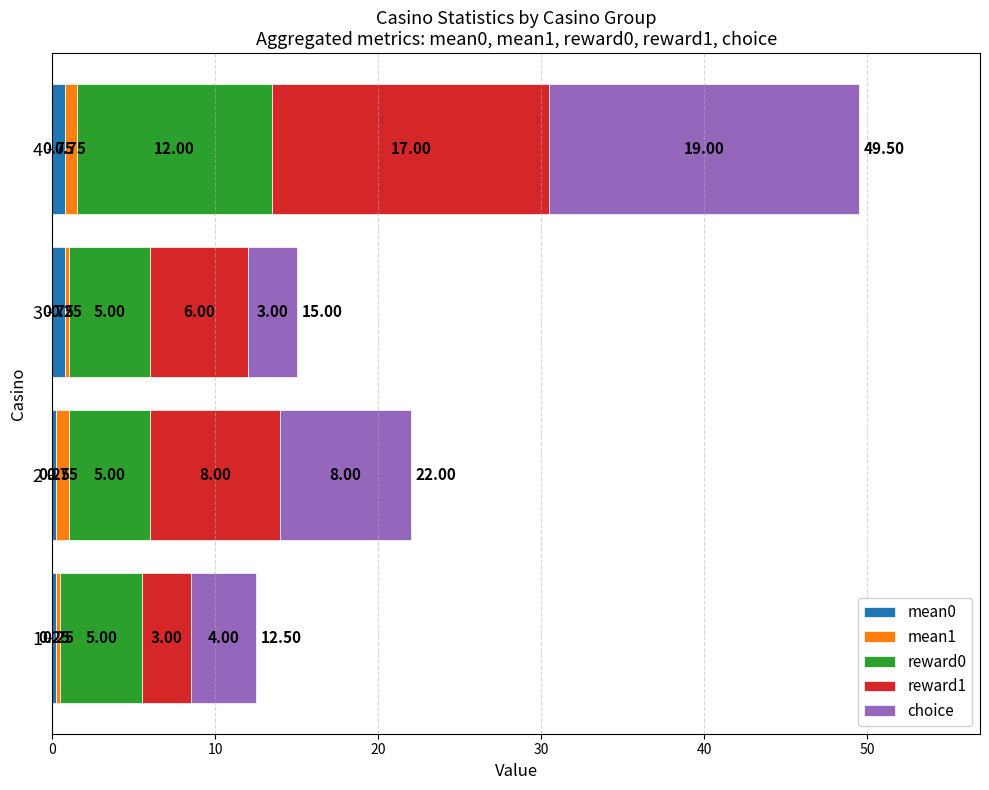

At which category is the sum across all series the highest?

4